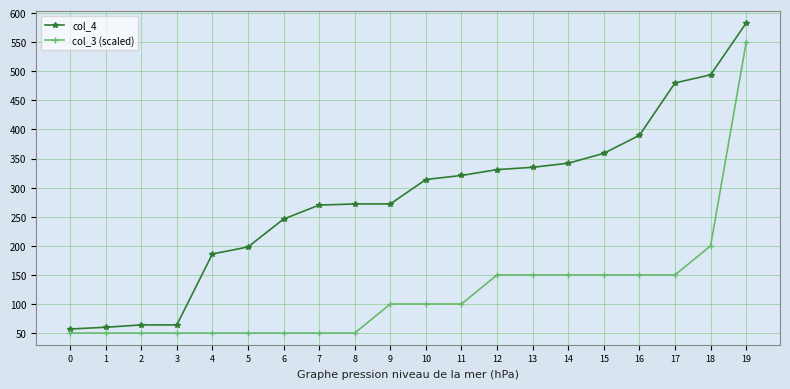

How many values in the col_4 series are below 314?

10